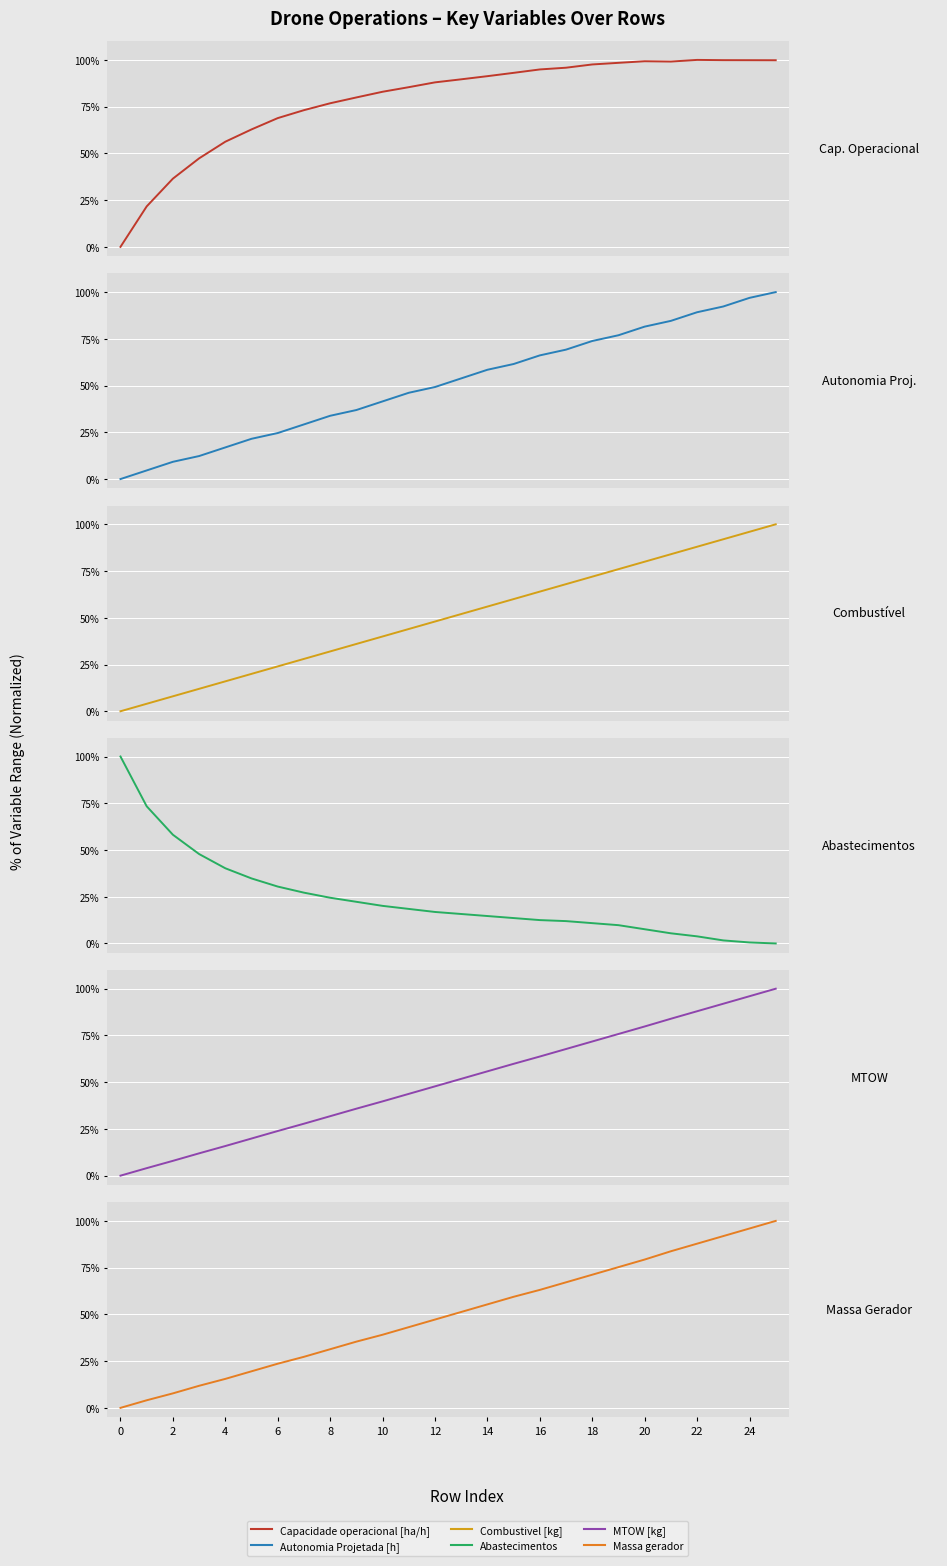

Count the number of data series in this chart.

6